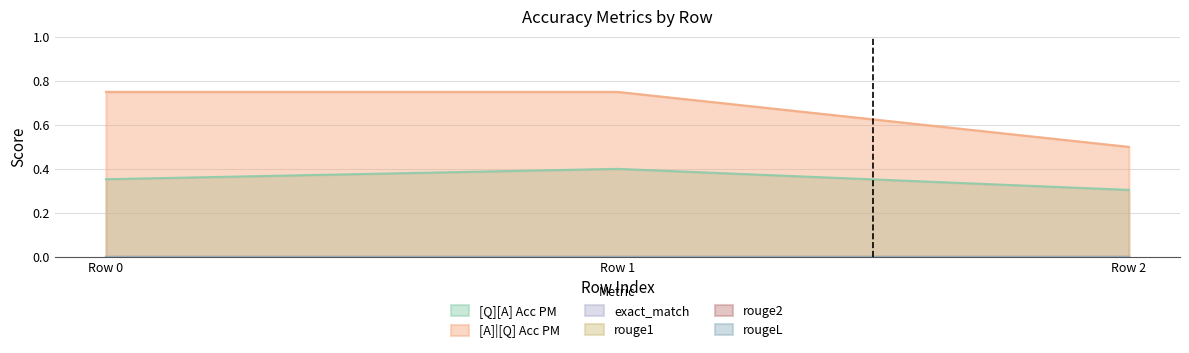

Is the value of [A]|[Q] Acc PM at 0 greater than the value of rouge2 at 0?

Yes